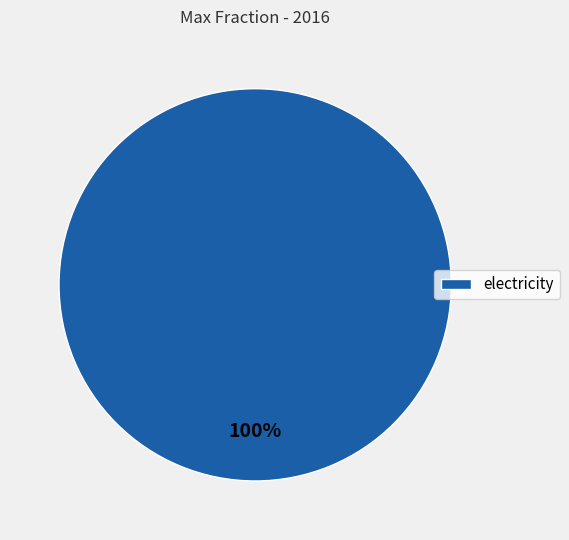

True or false: electricity accounts for 100% of the total.

True